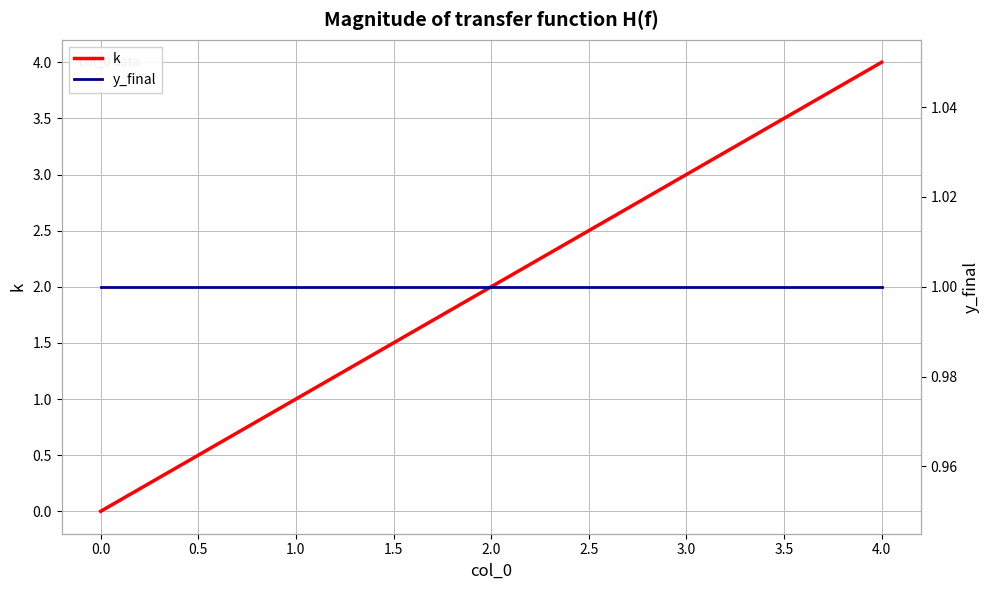

The value of k at 2.0 is 2. True or false?

True